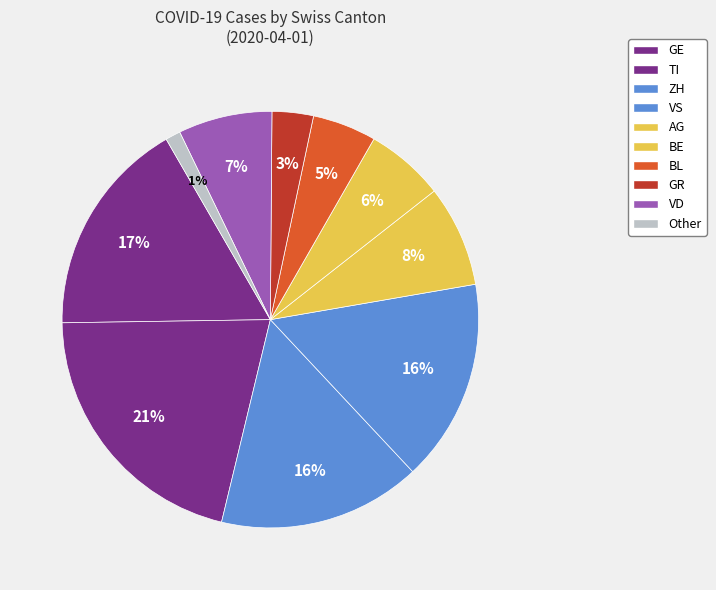

Which has a higher value, BE or TI?

TI